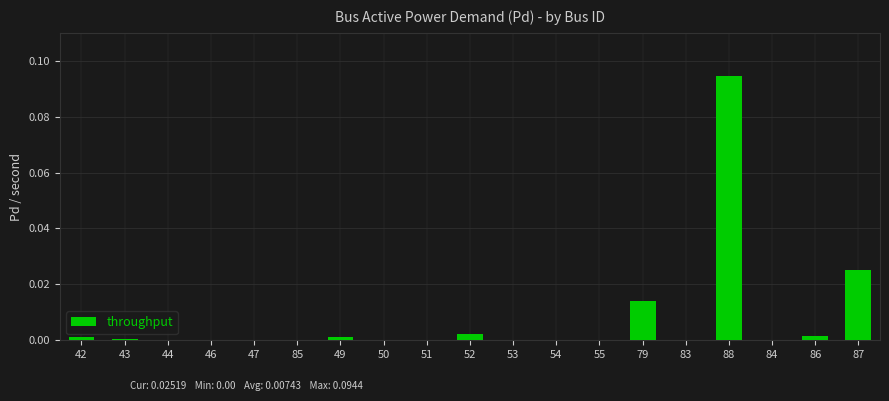

The chart shows a value of -0.1 at 44. True or false?

False